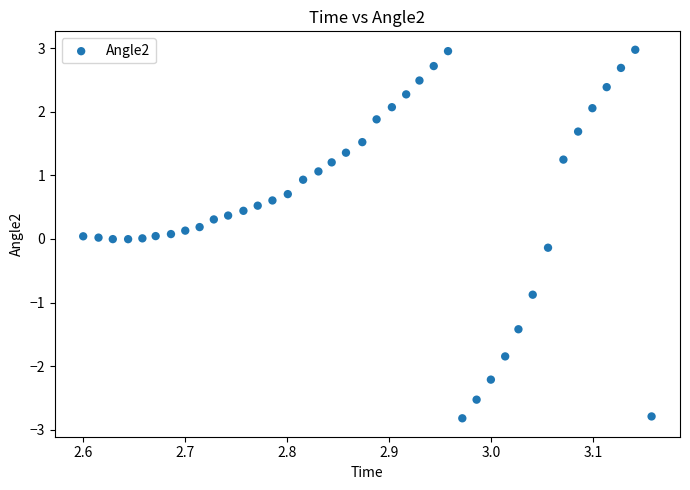

What is the range of Y values (max minus min)?

5.8